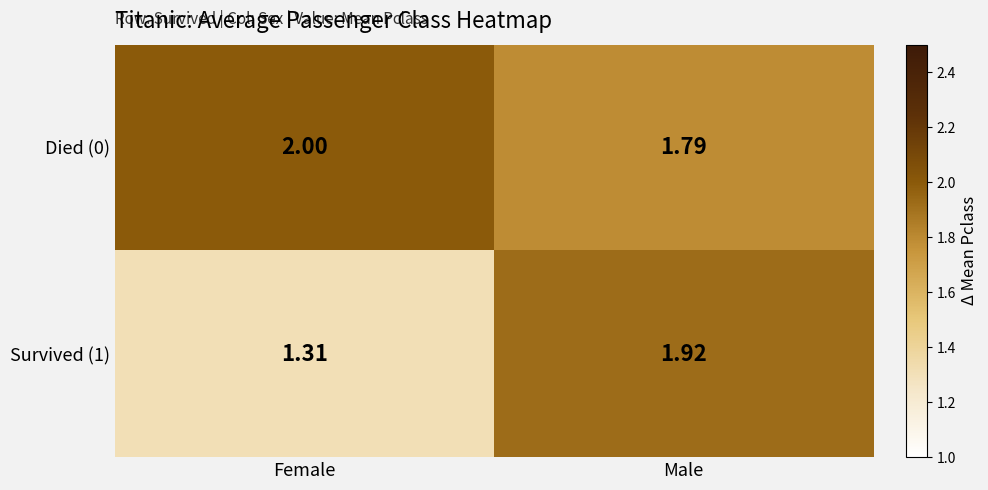

Where is Survived (1) nearest to the value 1?

Female